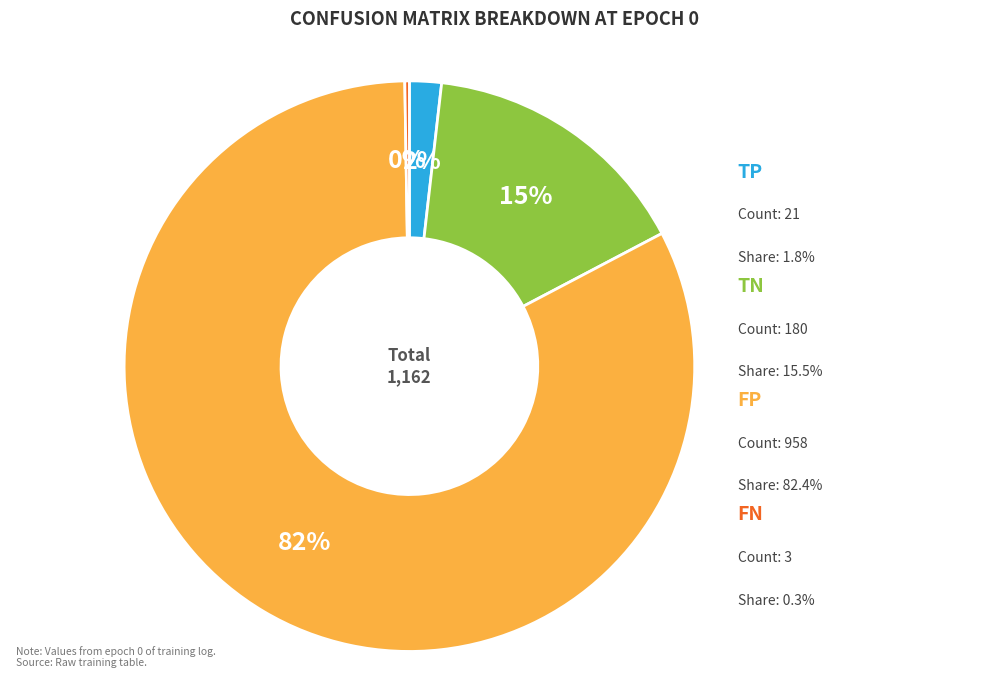

Is there a majority slice in this chart?

Yes